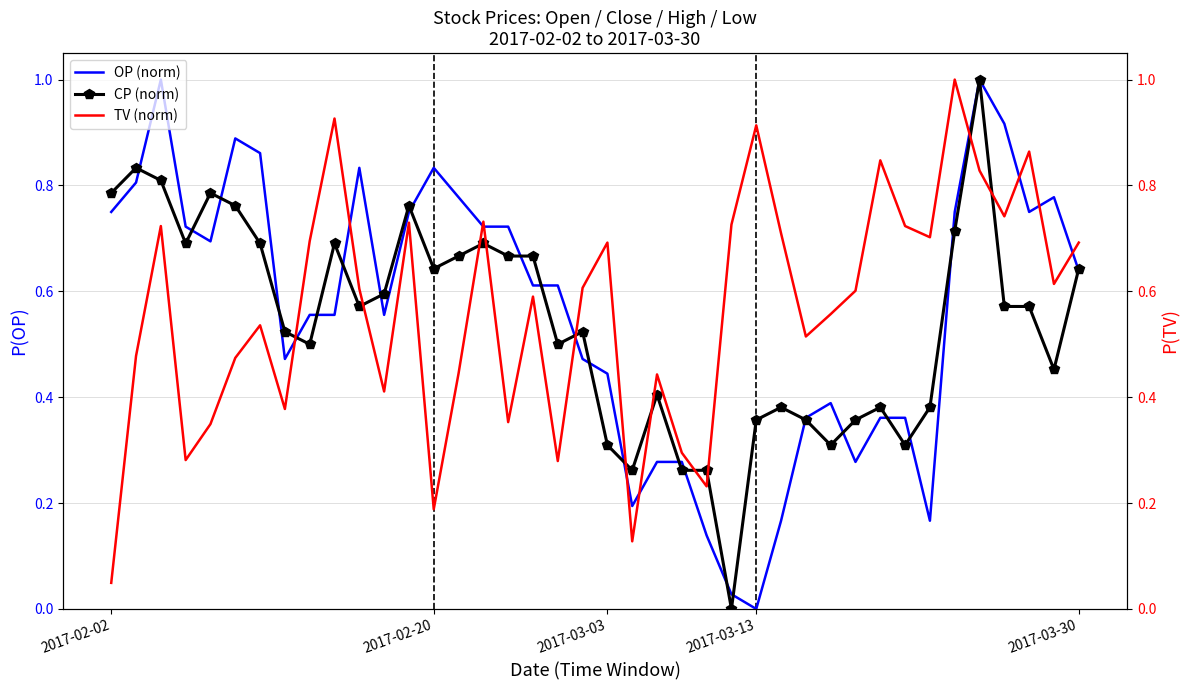

How many distinct data groups are displayed?

3